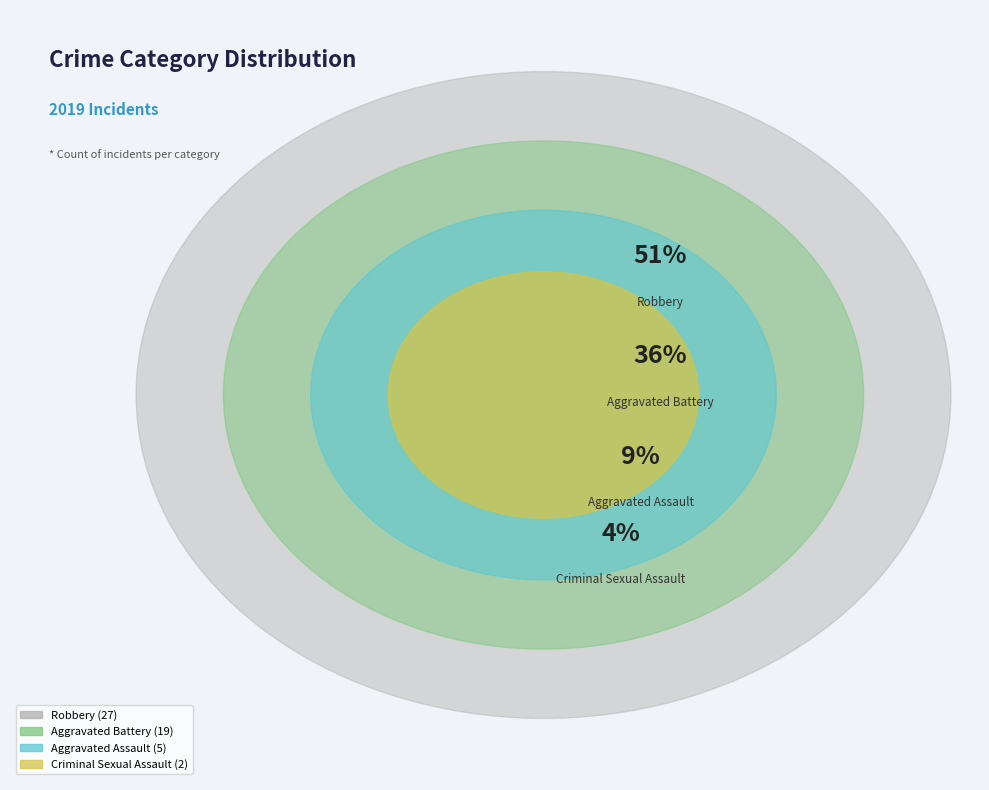

The Aggravated Battery slice represents 36% of the pie. True or false?

True